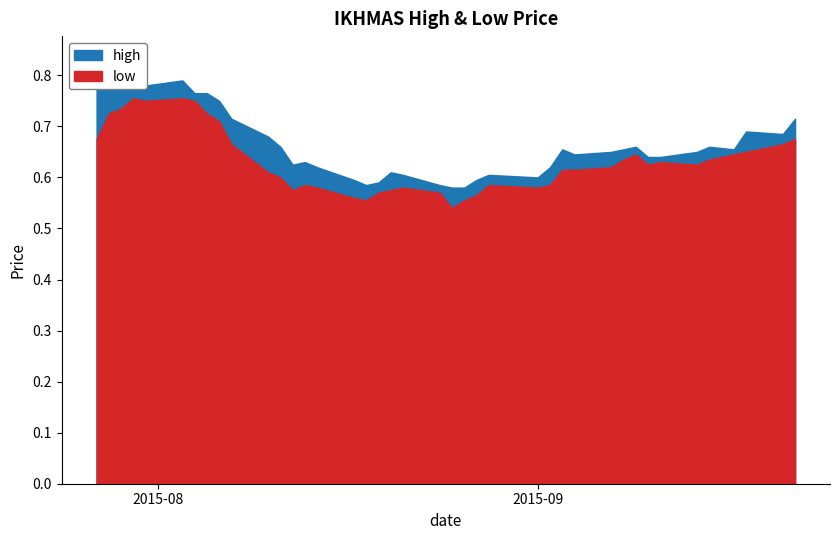

In high, how many points are lower than both neighbors (excluding endpoints)?

7